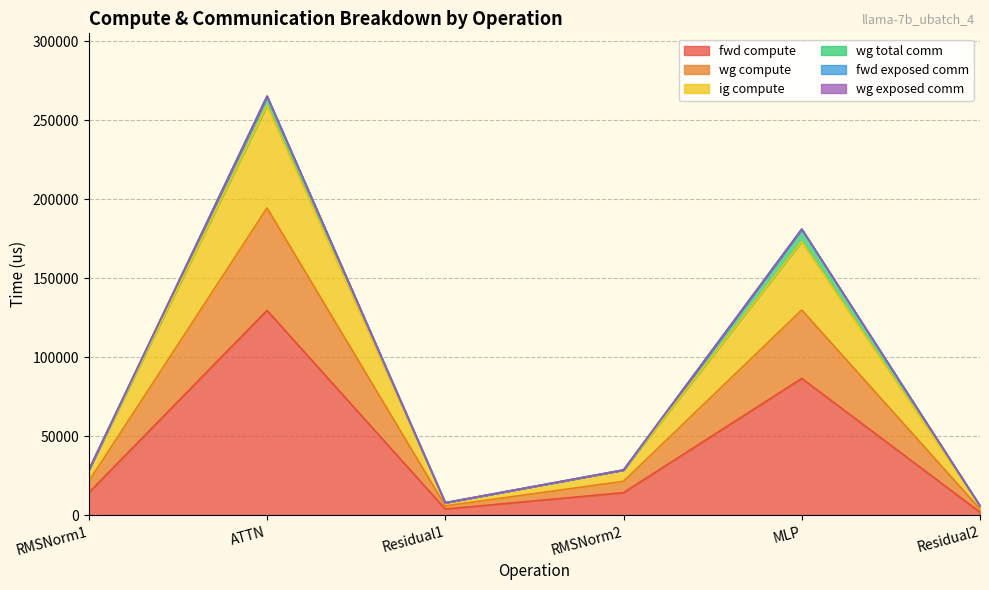

What is the minimum value shown in the chart?

1995.4